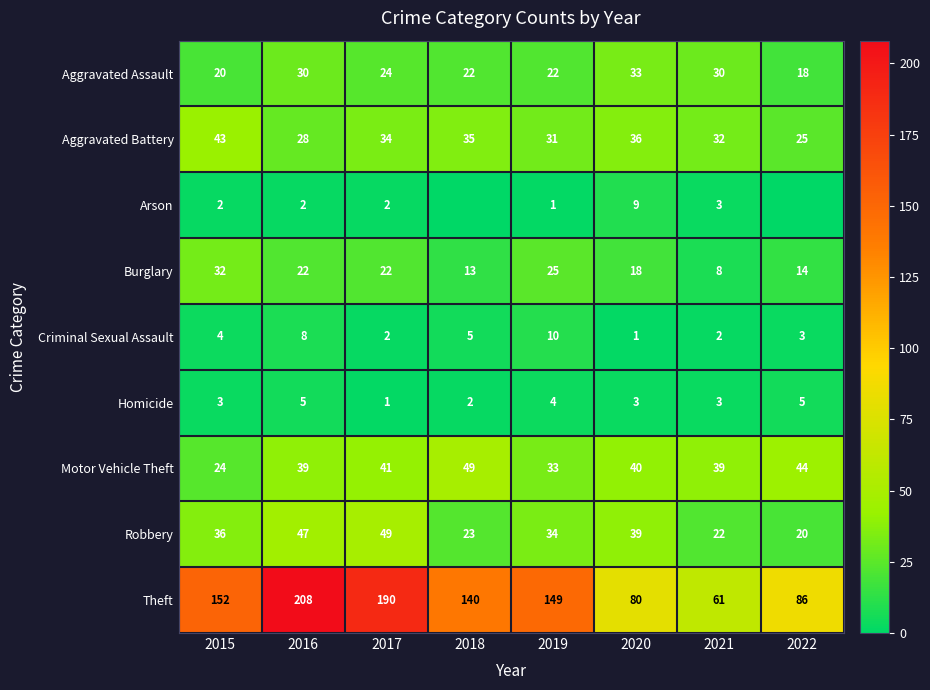

Rank the categories by Robbery value from highest to lowest.

2017, 2016, 2020, 2015, 2019, 2018, 2021, 2022